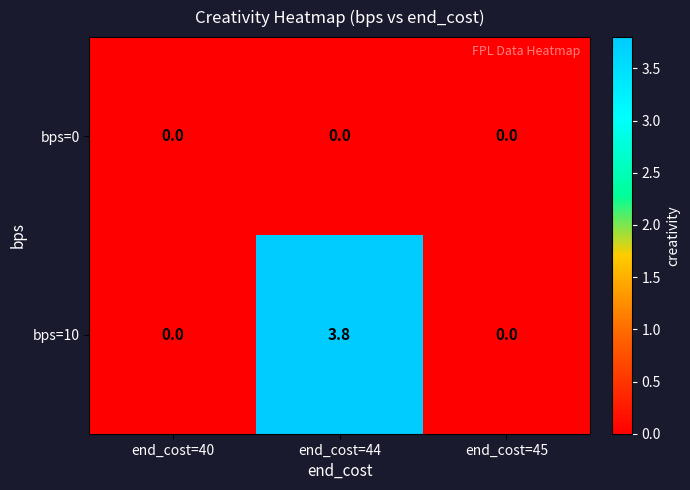

Which category has the highest value across all series?

end_cost=44